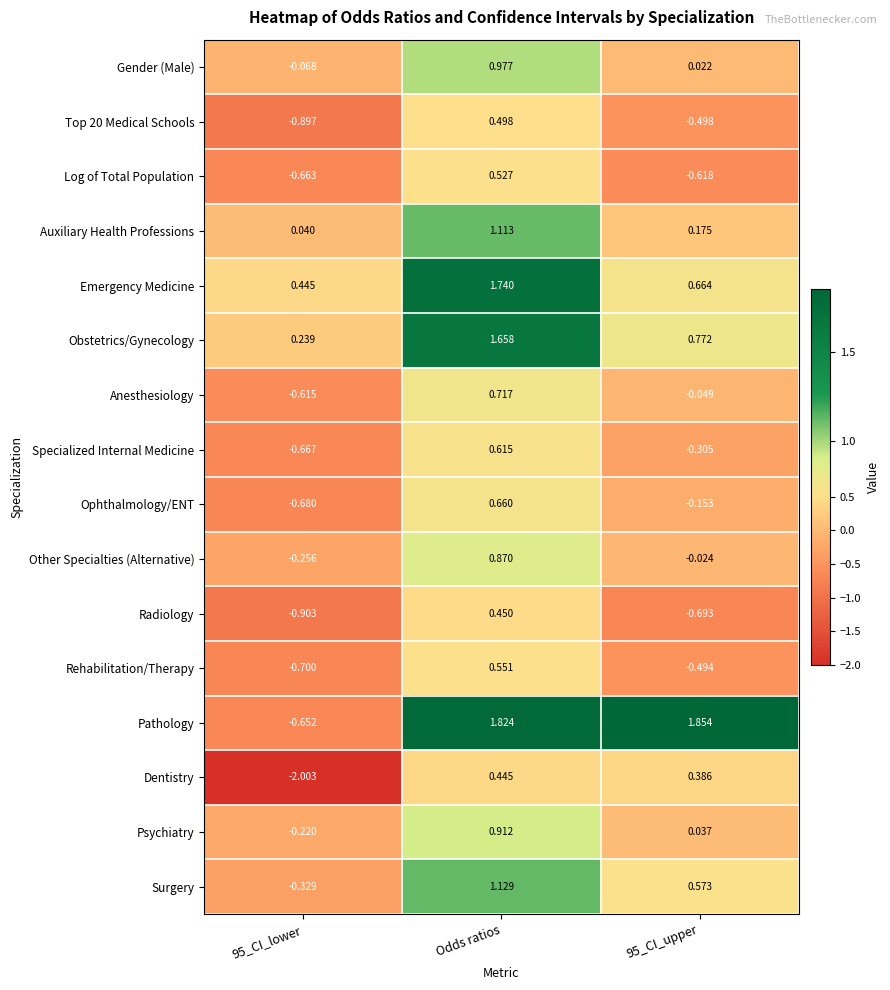

Where does the Ophthalmology/ENT series first go above 0?

Odds ratios